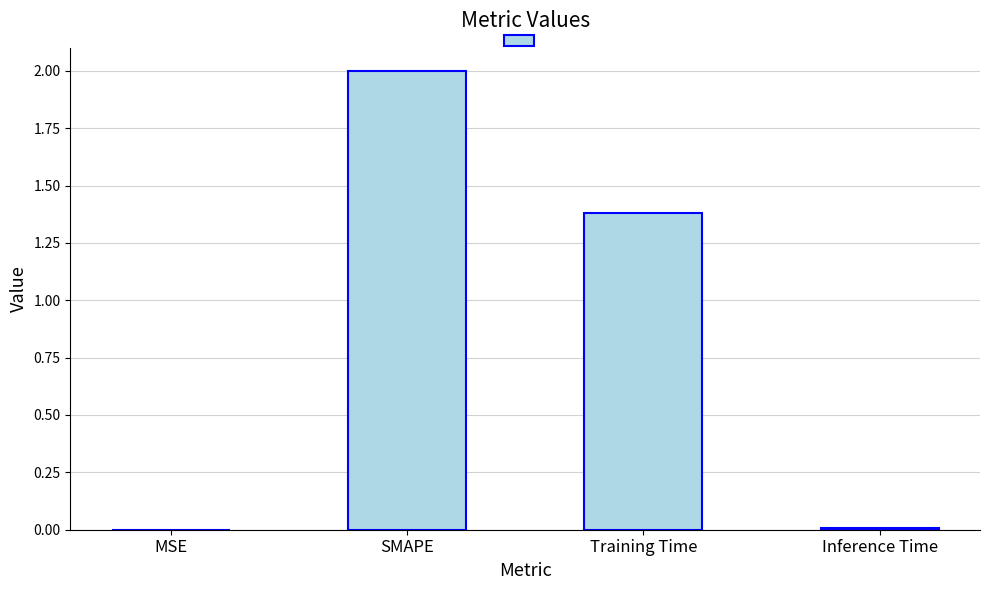

Where does the data first go above 1?

SMAPE